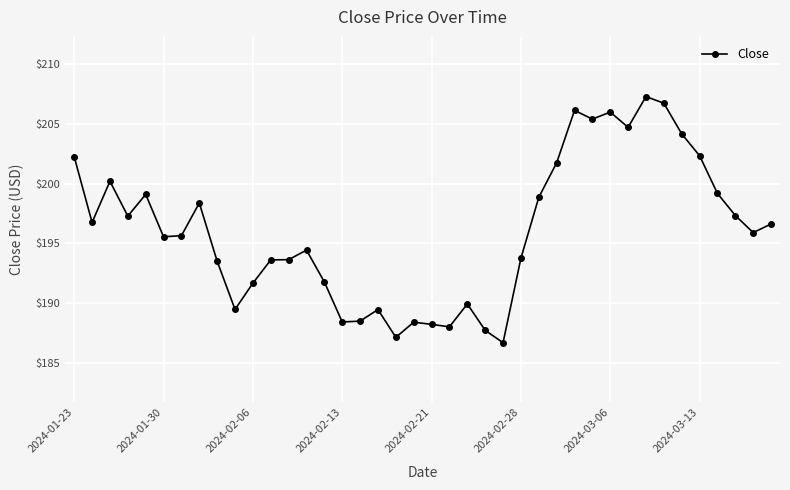

Count the number of categories in the chart.

40